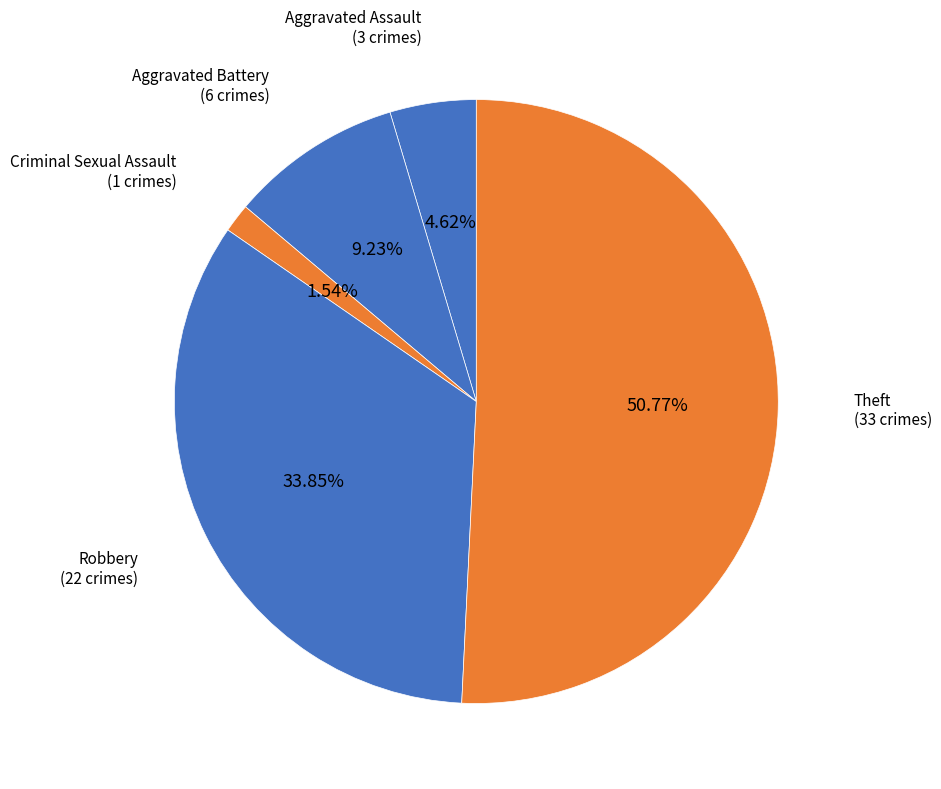

What is the majority slice?

Theft